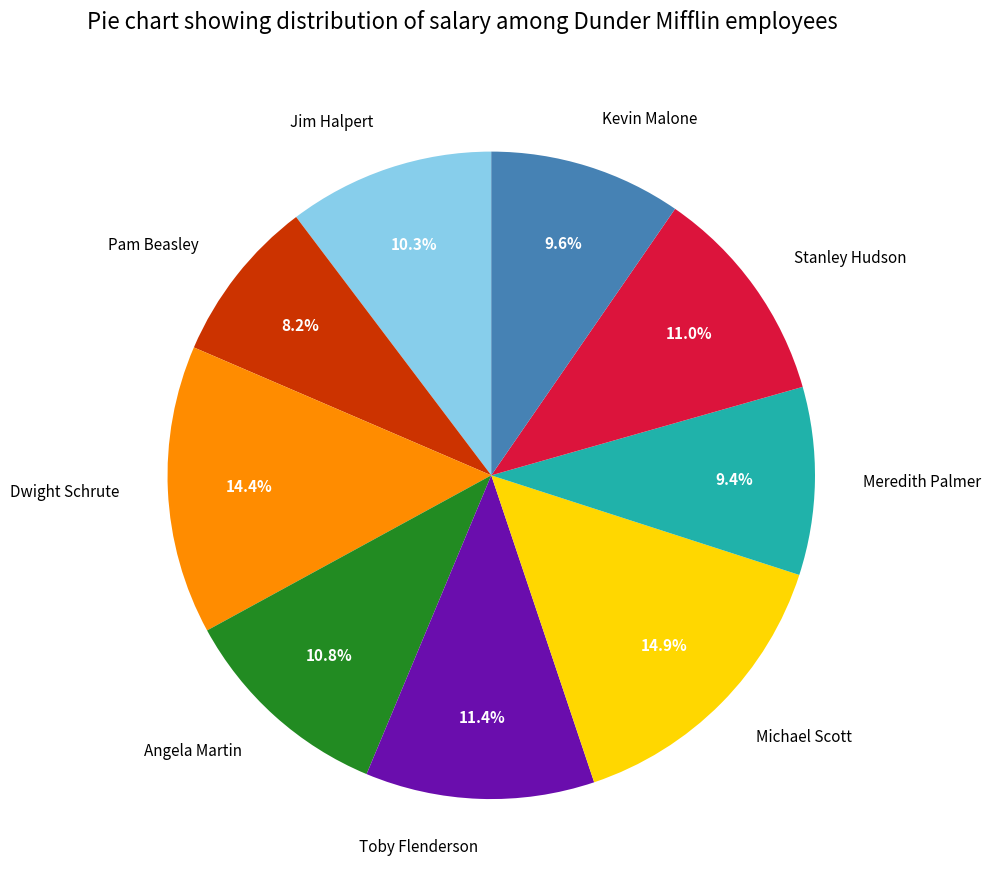

Which has a higher value, Dwight Schrute or Angela Martin?

Dwight Schrute